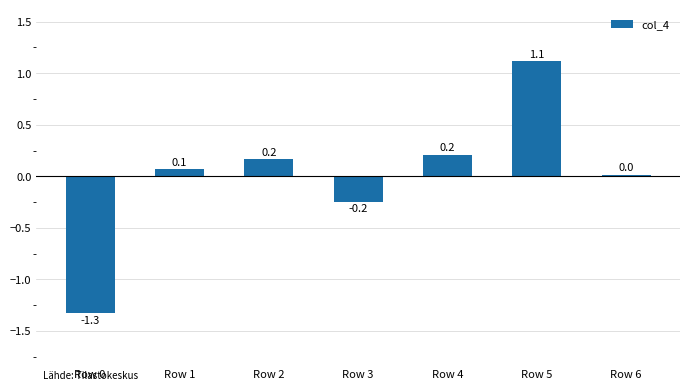

True or false: the data shows 0.2 at Row 2.

True